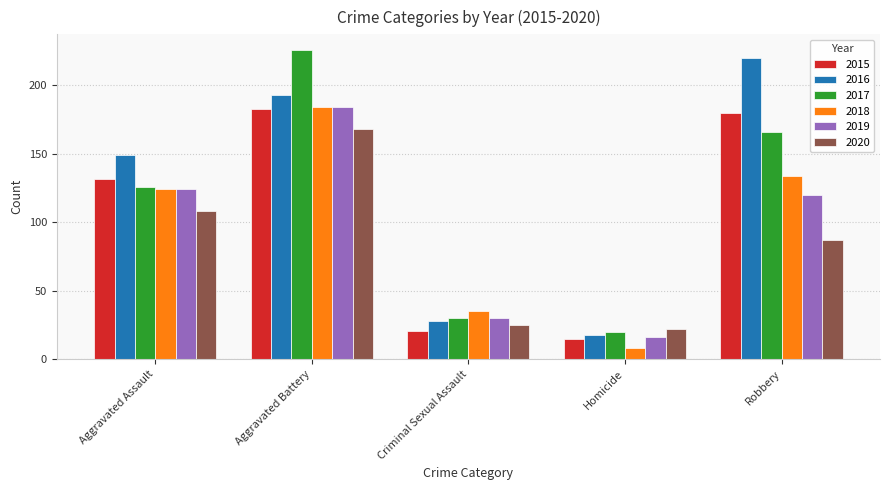

Reading right to left, extract all data points from this chart.

2015: Robbery=180	Homicide=15	Criminal Sexual Assault=21	Aggravated Battery=183	Aggravated Assault=132
2016: Robbery=220	Homicide=18	Criminal Sexual Assault=28	Aggravated Battery=193	Aggravated Assault=149
2017: Robbery=166	Homicide=20	Criminal Sexual Assault=30	Aggravated Battery=226	Aggravated Assault=126
2018: Robbery=134	Homicide=8	Criminal Sexual Assault=35	Aggravated Battery=184	Aggravated Assault=124
2019: Robbery=120	Homicide=16	Criminal Sexual Assault=30	Aggravated Battery=184	Aggravated Assault=124
2020: Robbery=87	Homicide=22	Criminal Sexual Assault=25	Aggravated Battery=168	Aggravated Assault=108